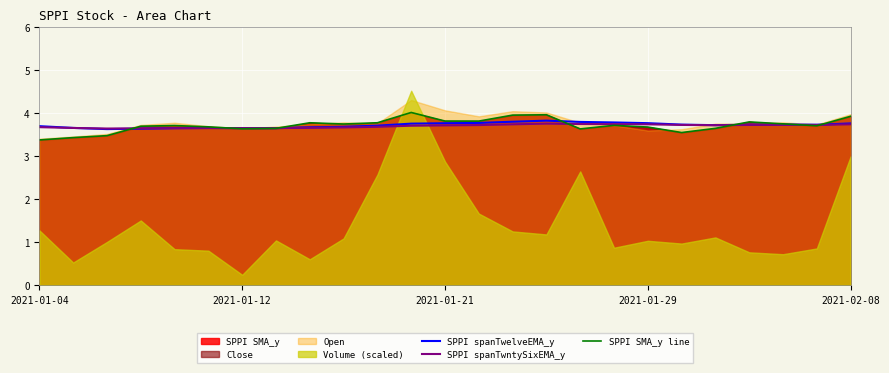

What is the lowest value of the SPPI SMA_y line series?

3.4